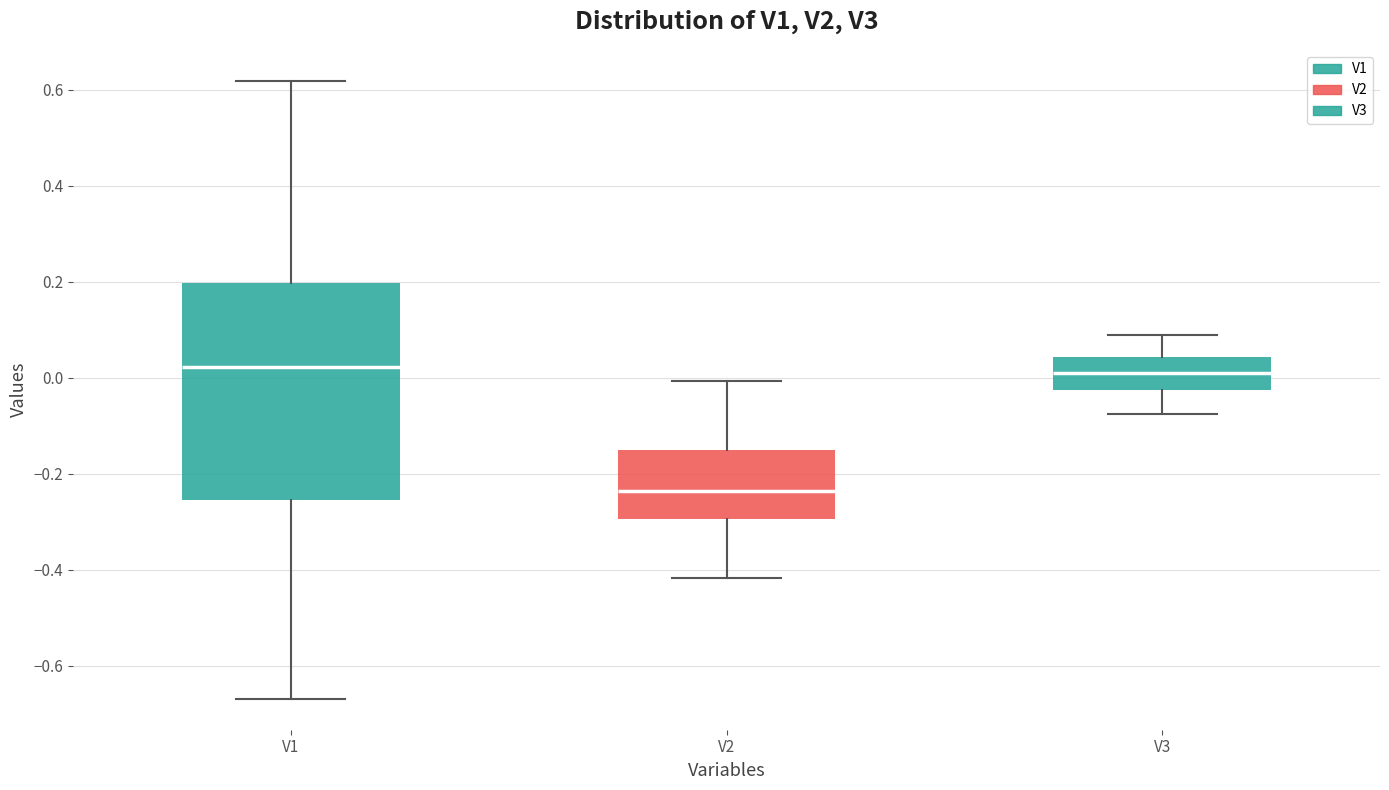

Where does the upper whisker of the box for V1 end on the y-axis? The values are not printed on the chart, so give them approximately, as read against the axis.

0.62